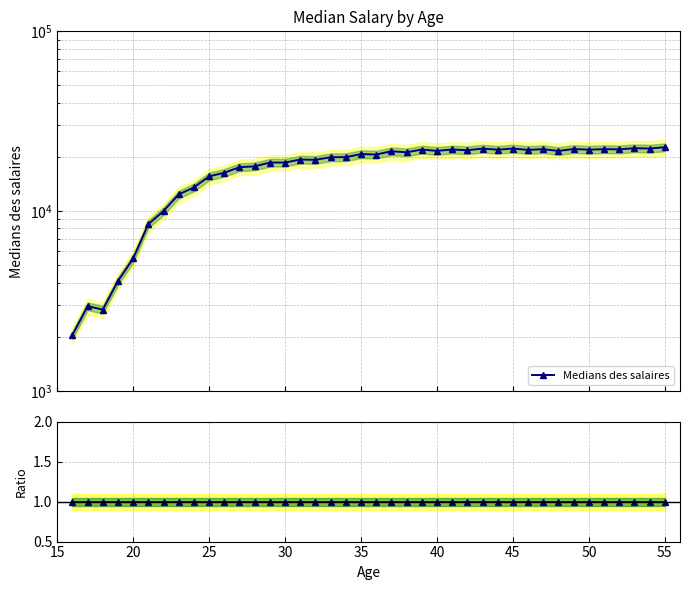

At how many categories does at least one series exceed 11754?

33